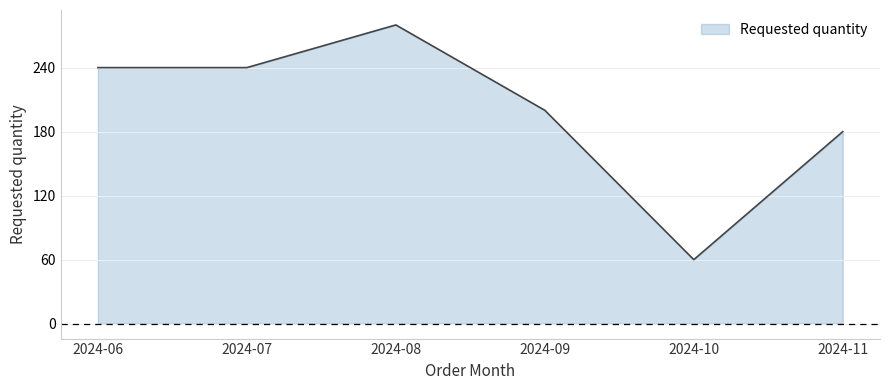

What is the difference between the maximum and minimum values?

220